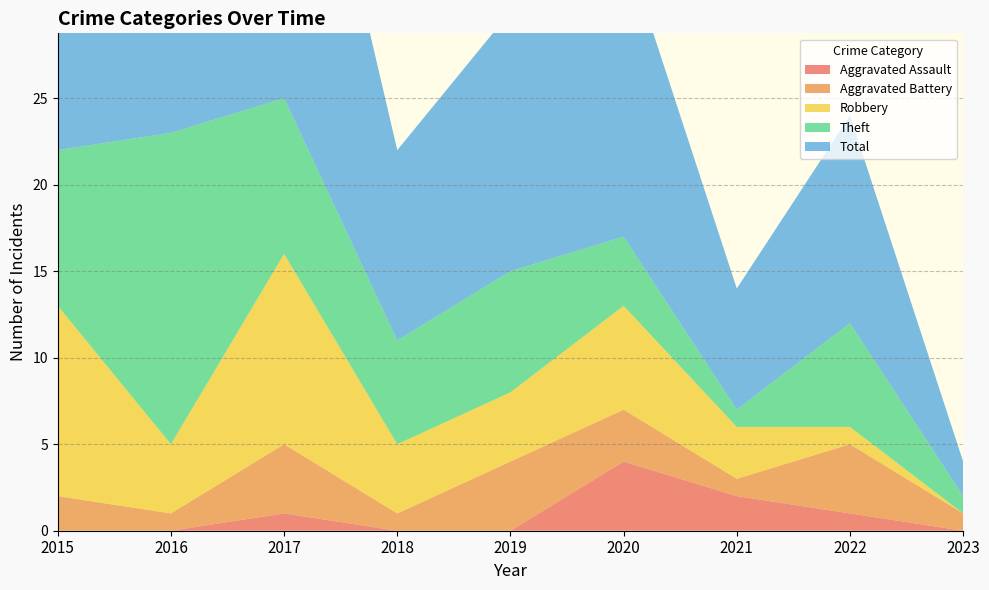

Reading left to right, extract all data points from this chart.

Aggravated Assault: 0	0	1	0	0	4	2	1	0
Aggravated Battery: 2	1	4	1	4	3	1	4	1
Robbery: 11	4	11	4	4	6	3	1	0
Theft: 9	18	9	6	7	4	1	6	1
Total: 23	23	25	11	15	17	7	12	2